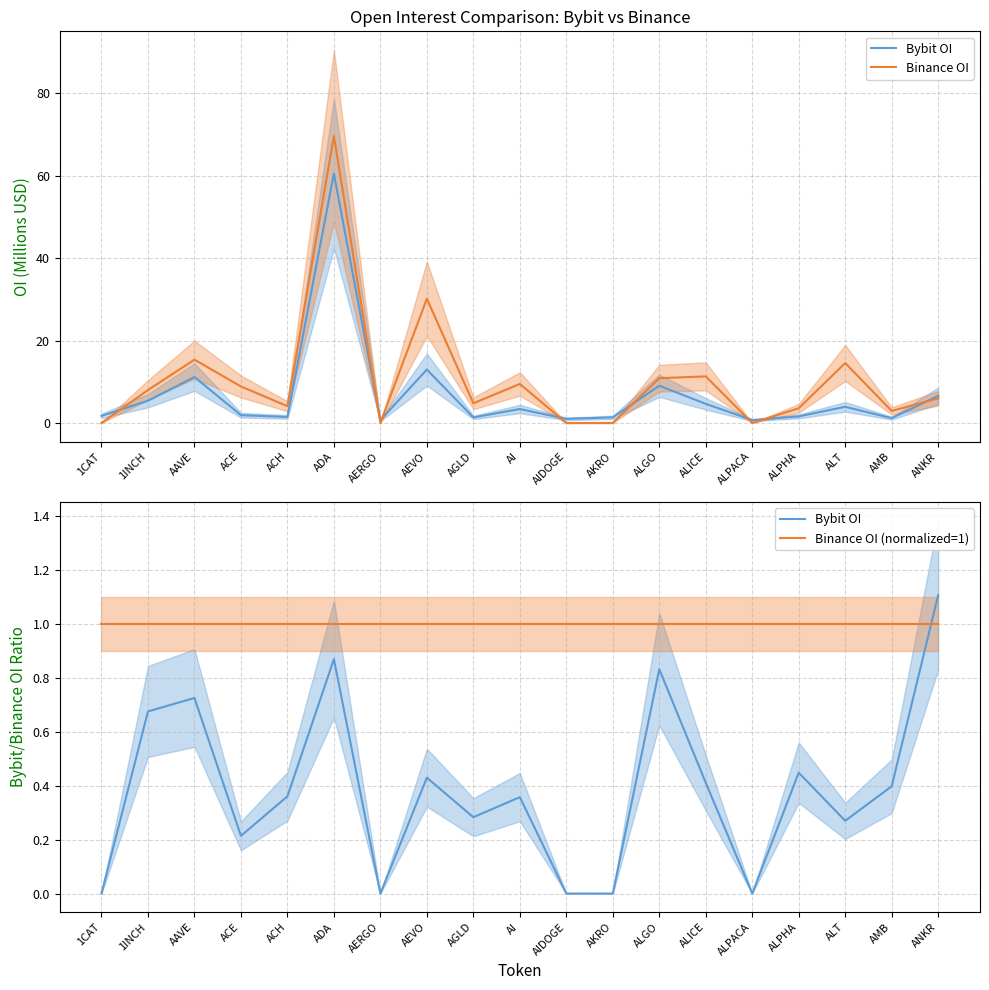

What position from the left is ALICE?

14